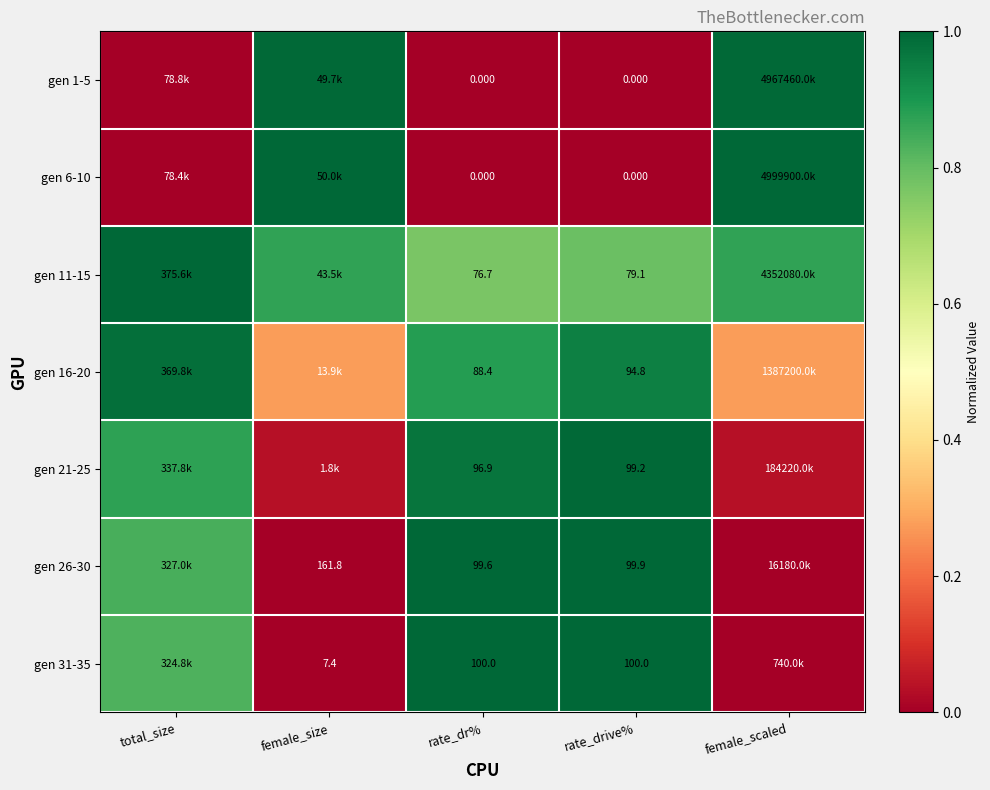

Rank the series at rate_dr% from lowest to highest value.

gen 1-5, gen 6-10, gen 11-15, gen 16-20, gen 21-25, gen 26-30, gen 31-35